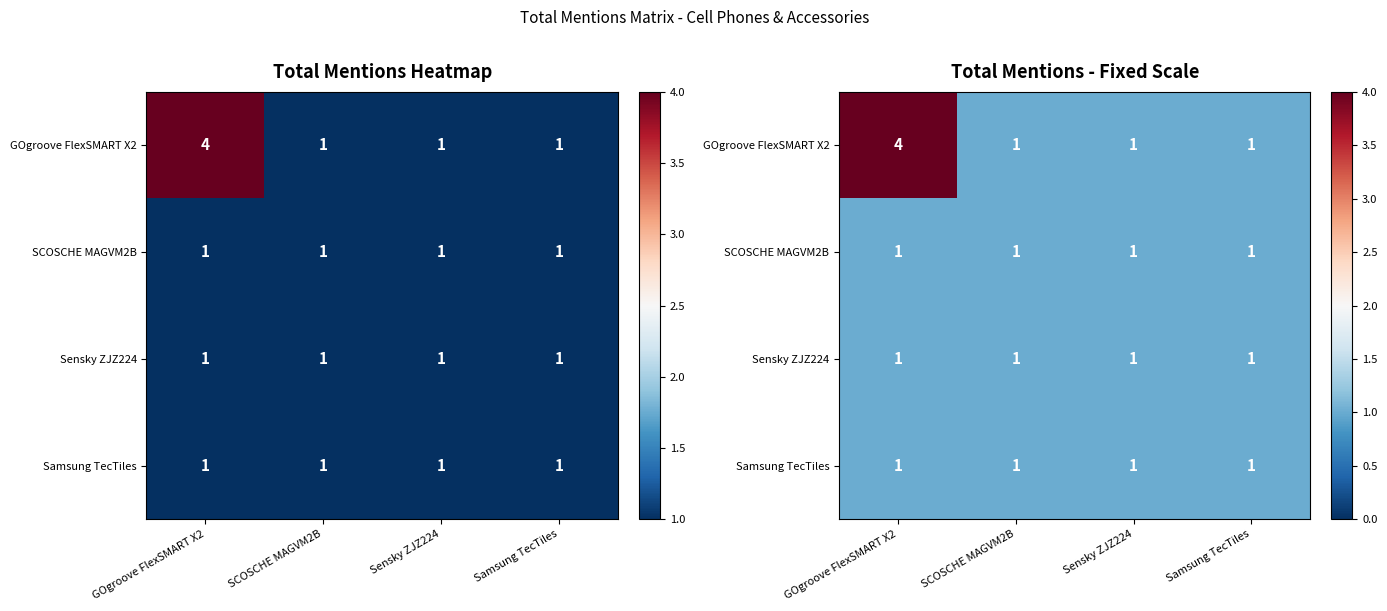

At which category does the chart reach its peak across all series?

GOgroove FlexSMART X2